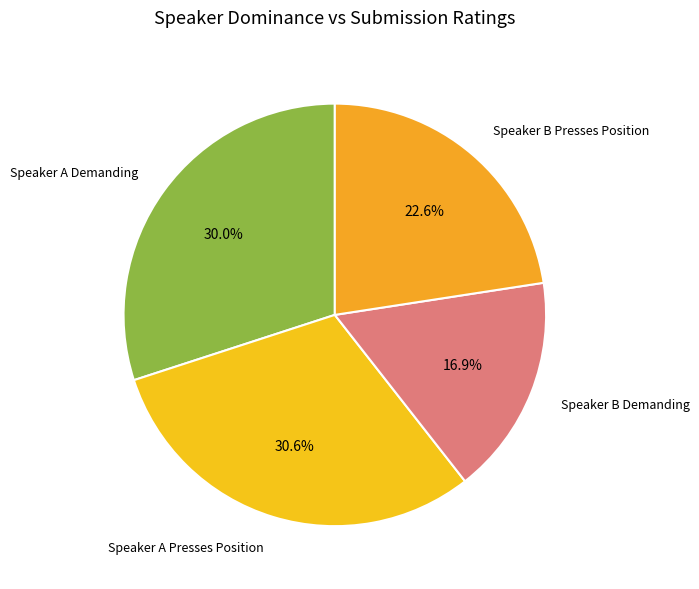

Rank the categories by value from lowest to highest.

Speaker B Demanding, Speaker B Presses Position, Speaker A Demanding, Speaker A Presses Position